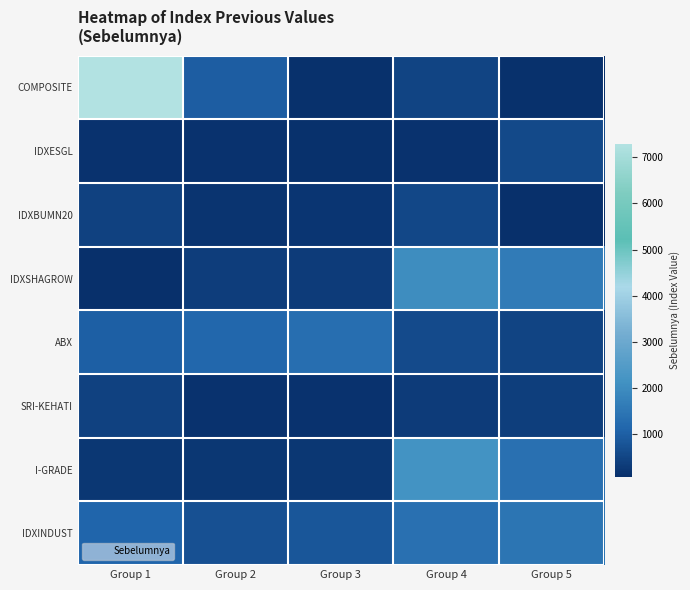

At which category is the sum across all series the highest?

Group 1